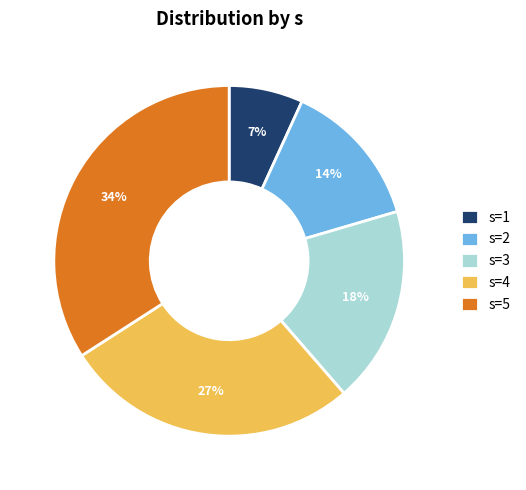

To the nearest percent, what is the average slice percentage?

20%